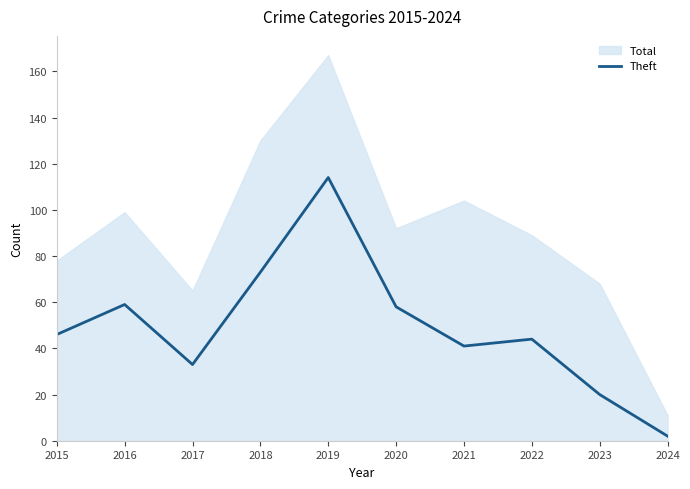

True or false: the data shows 41 at 2021.

True